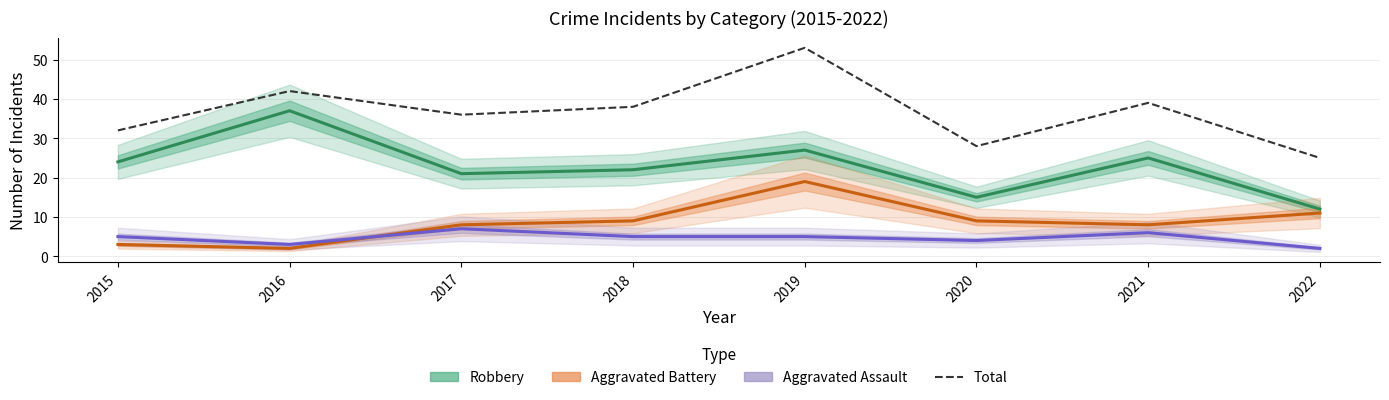

Which has a higher value, 2021 or 2019?

2019